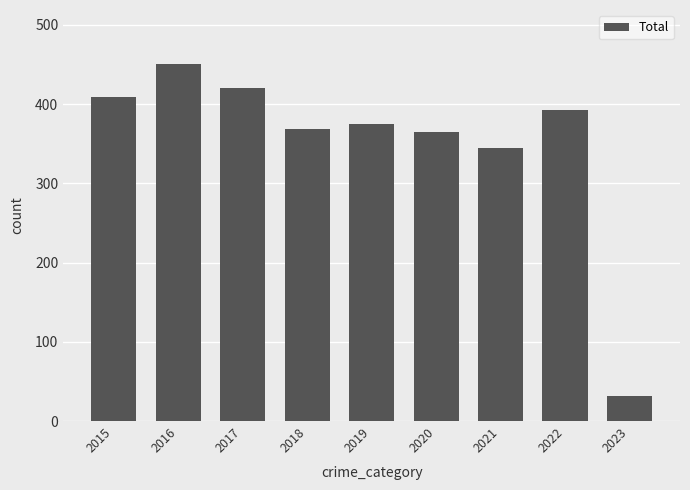

What value does the data have at 2016?

451